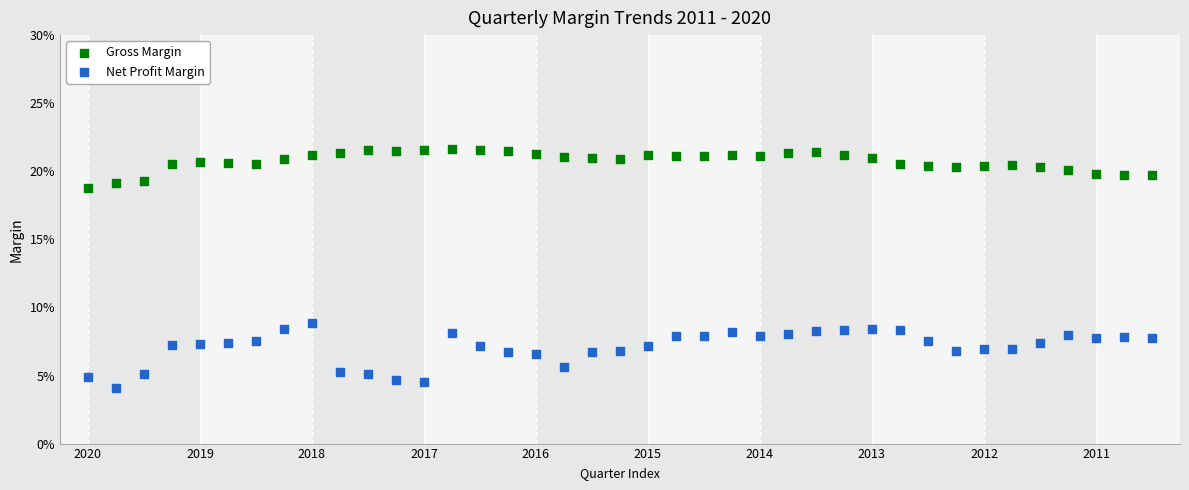

Which series reaches the minimum Y coordinate?

Net Profit Margin